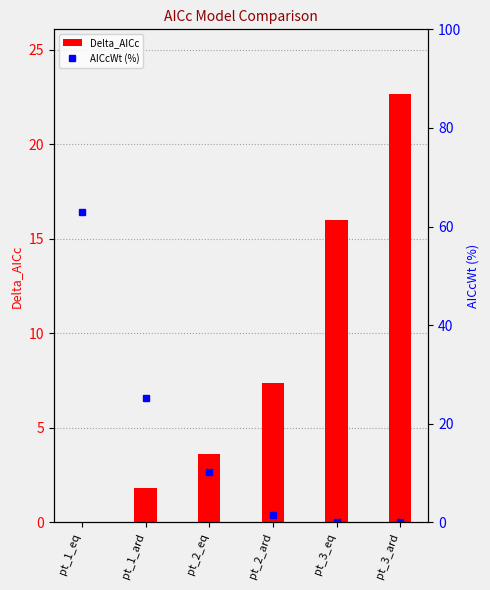

The value of Delta_AICc at pt_1_ard is 3.1. True or false?

False